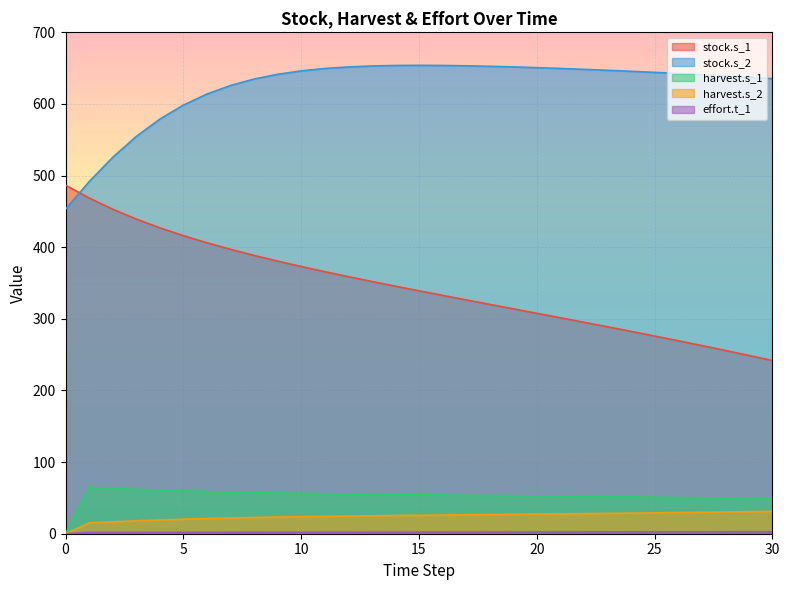

Reading left to right, extract all data points from this chart.

stock.s_1: 486.7	468.7	453.1	439.3	427.1	416.1	406.2	397.1	388.6	380.6	373.1	365.9	358.9	352.2	345.6	339.1	332.8	326.5	320.2	314.0	307.8	301.5	295.2	288.9	282.5	276.0	269.4	262.7	255.9	248.9	241.8
stock.s_2: 453.2	491.5	525.4	554.6	578.8	598.4	613.8	625.8	634.8	641.4	646.2	649.5	651.7	653.0	653.7	653.9	653.7	653.3	652.6	651.7	650.7	649.6	648.3	647.0	645.6	644.1	642.5	640.9	639.2	637.3	635.4
harvest.s_1: 0.0	65.0	63.5	62.1	60.9	59.8	58.9	58.1	57.4	56.9	56.3	55.9	55.5	55.1	54.7	54.4	54.0	53.7	53.4	53.1	52.7	52.4	52.1	51.7	51.3	51.0	50.6	50.2	49.7	49.3	48.8
harvest.s_2: 0.0	15.1	16.6	18.0	19.2	20.3	21.2	22.0	22.6	23.2	23.7	24.2	24.6	25.0	25.4	25.7	26.0	26.4	26.7	27.0	27.4	27.7	28.0	28.4	28.7	29.1	29.5	29.9	30.3	30.8	31.3
effort.t_1: 0.0	1.9	1.9	2.0	2.0	2.0	2.0	2.0	2.1	2.1	2.1	2.1	2.2	2.2	2.2	2.2	2.3	2.3	2.3	2.4	2.4	2.4	2.5	2.5	2.5	2.6	2.6	2.7	2.7	2.8	2.8